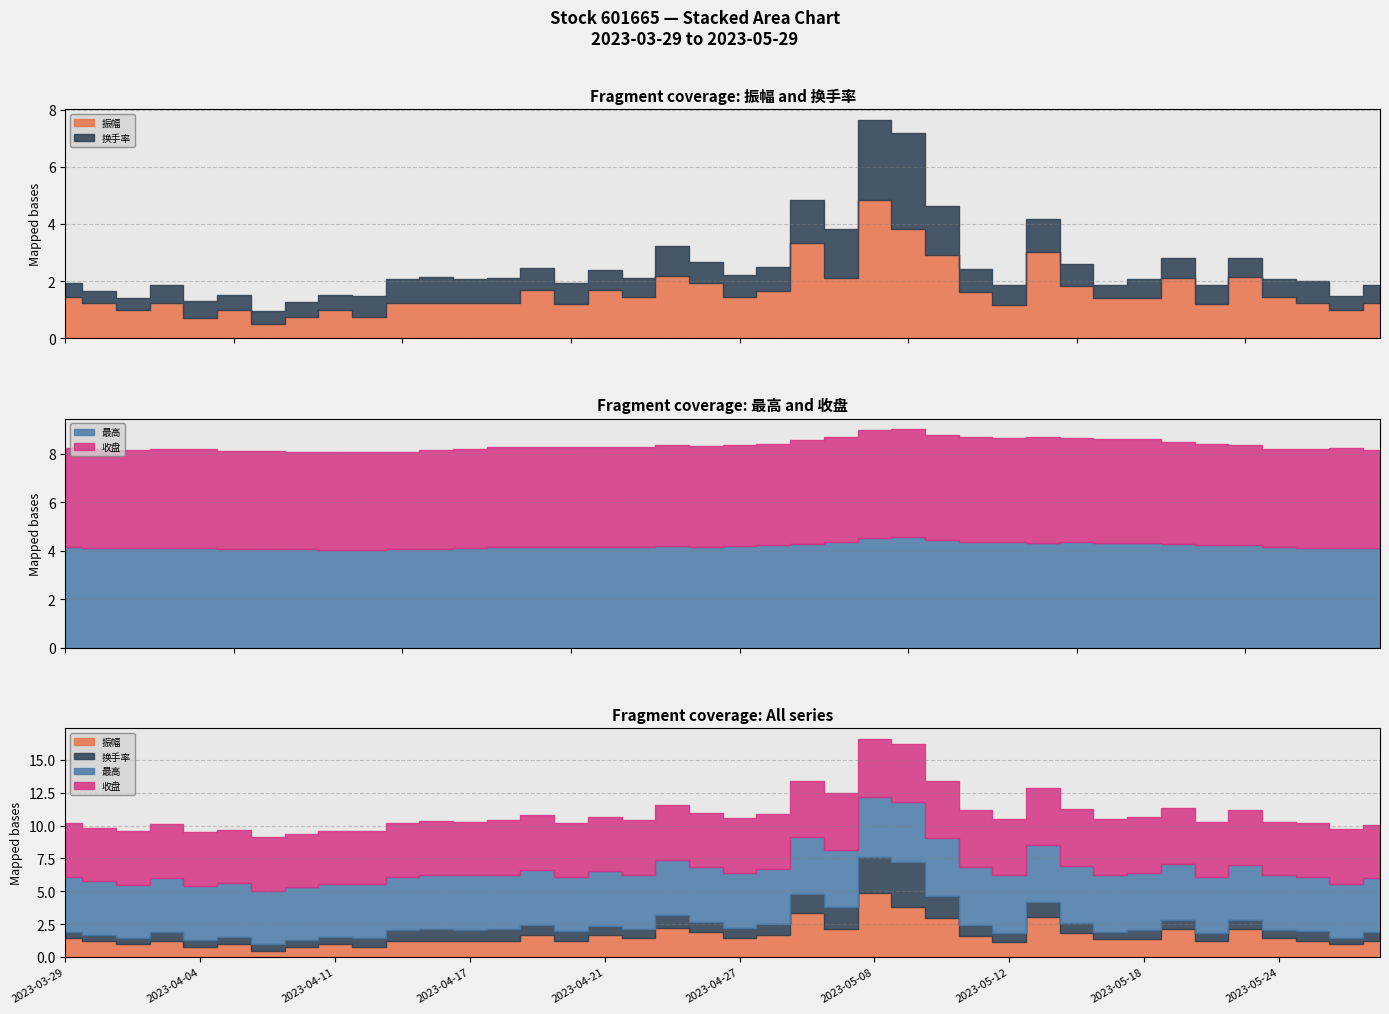

True or false: 振幅 and 收盘 cross at least once.

True